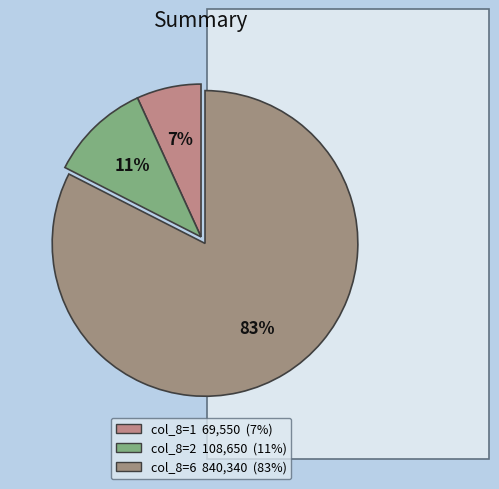

How many slices are in this pie chart?

3